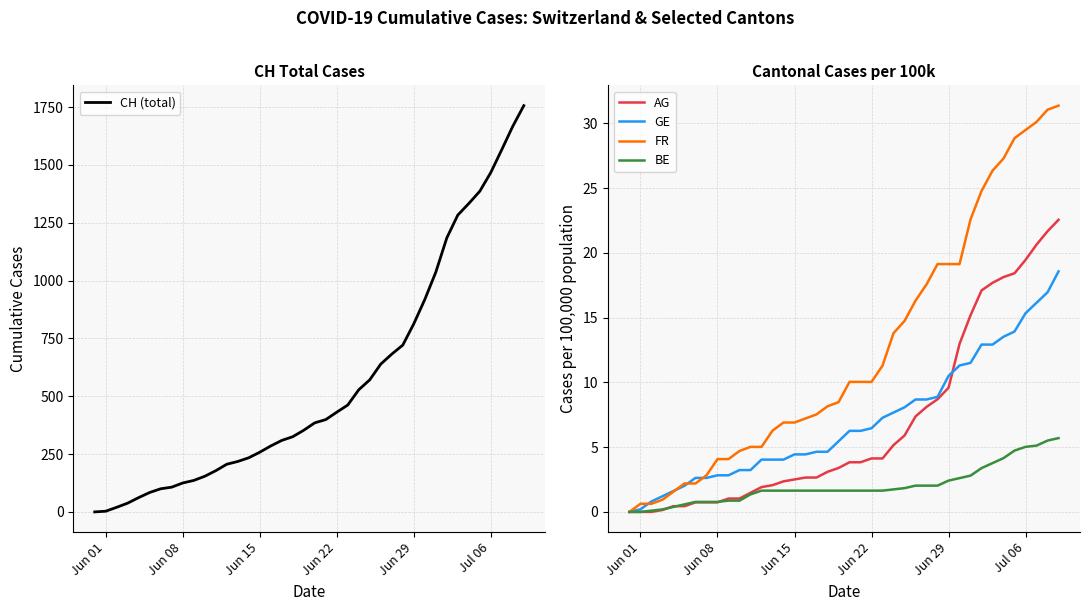

What is the highest value of the AG series?

22.6